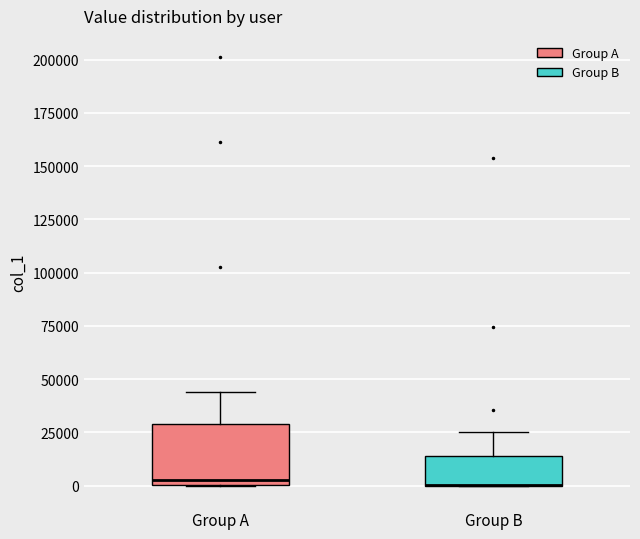

Where is the upper edge of the box for Group B on the y-axis? The values are not printed on the chart, so give them approximately, as read against the axis.

15000